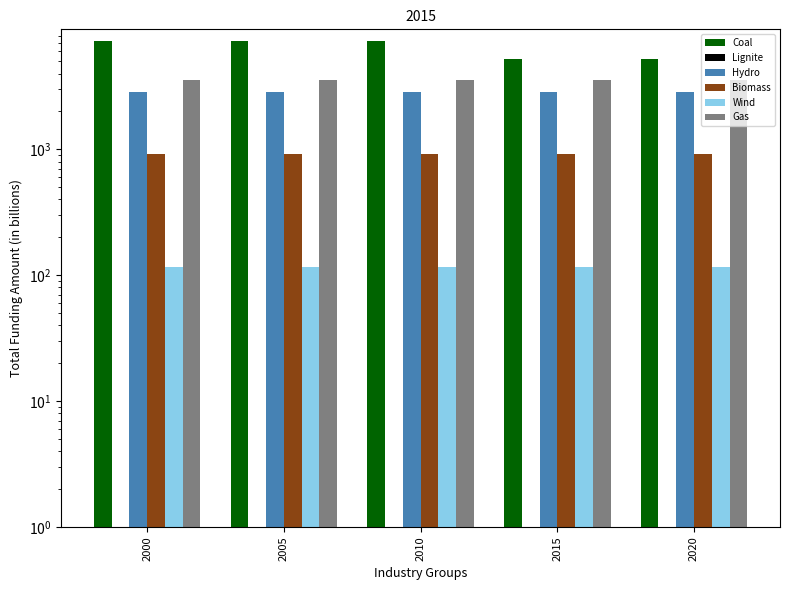

Reading left to right, what are all the values shown in this chart?

Coal: 7310	7310	7310	5225	5225
Lignite: 0	0	0	0	0
Hydro: 2844	2844	2844	2844	2844
Biomass: 920	920	920	920	920
Wind: 117	117	117	117	117
Gas: 3578	3578	3578	3578	3578